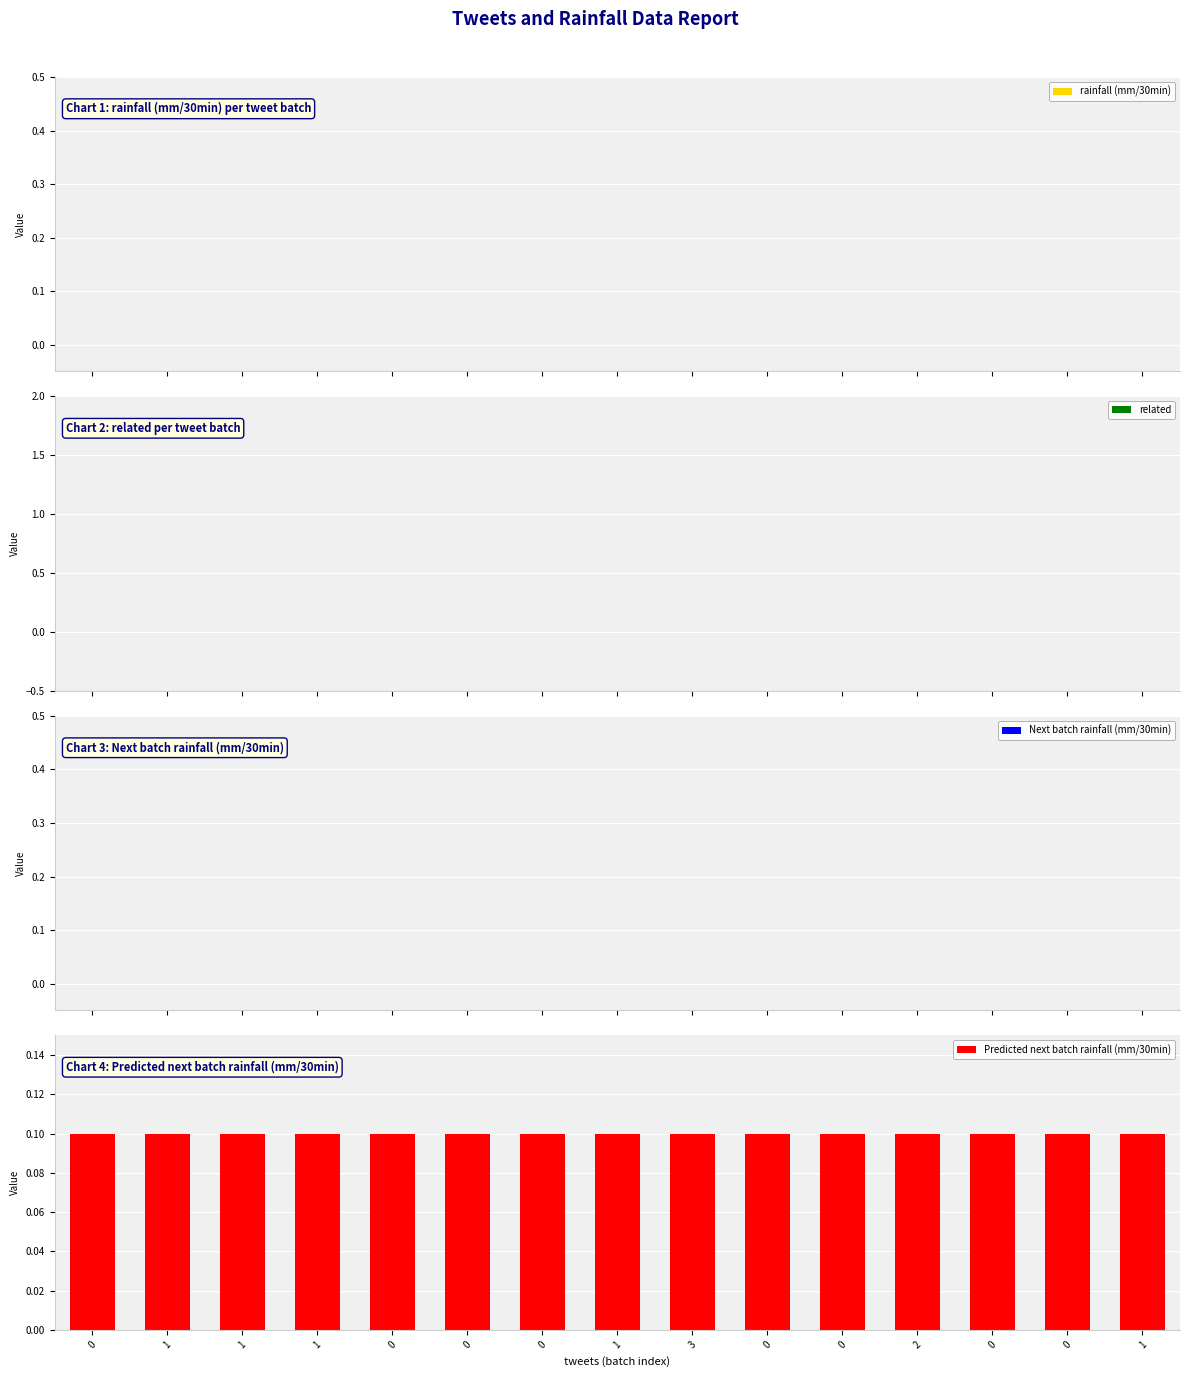

Reading left to right, transcribe all the data shown in this chart.

rainfall (mm/30min): 0=0.0	1=0.0	1=0.0	1=0.0	0=0.0	0=0.0	0=0.0	1=0.0	3=0.0	0=0.0	0=0.0	2=0.0	0=0.0	0=0.0	1=0.0
related: 0=0.0	1=0.0	1=0.0	1=0.0	0=0.0	0=0.0	0=0.0	1=0.0	3=0.0	0=0.0	0=0.0	2=0.0	0=0.0	0=0.0	1=0.0
Next batch rainfall (mm/30min): 0=0.0	1=0.0	1=0.0	1=0.0	0=0.0	0=0.0	0=0.0	1=0.0	3=0.0	0=0.0	0=0.0	2=0.0	0=0.0	0=0.0	1=0.0
Predicted next batch rainfall (mm/30min): 0=0.1	1=0.1	1=0.1	1=0.1	0=0.1	0=0.1	0=0.1	1=0.1	3=0.1	0=0.1	0=0.1	2=0.1	0=0.1	0=0.1	1=0.1